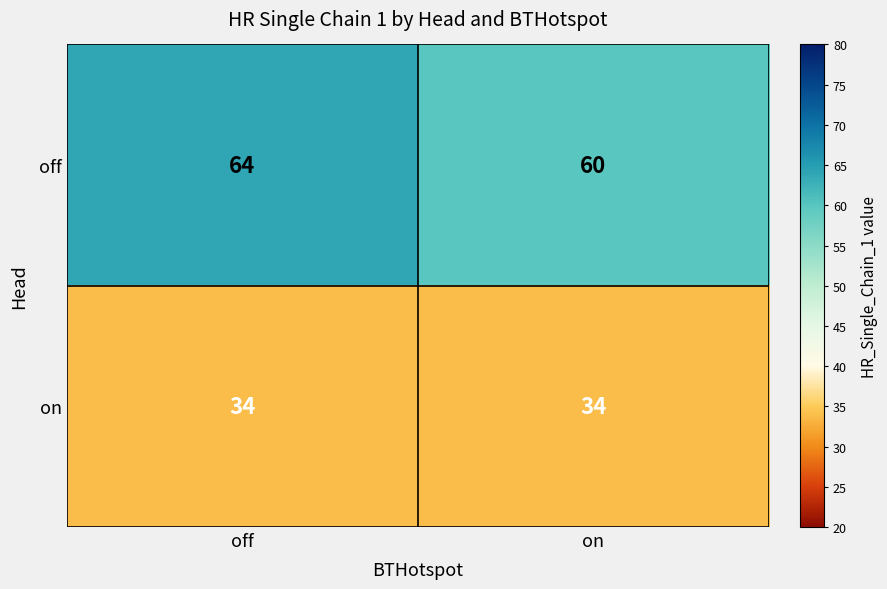

Reading right to left, transcribe all the data shown in this chart.

off: 60	64
on: 34	34